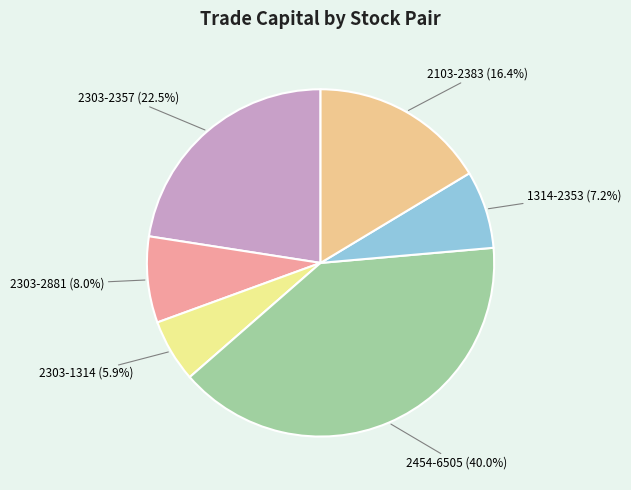

True or false: 2303-2881 accounts for 8% of the total.

True